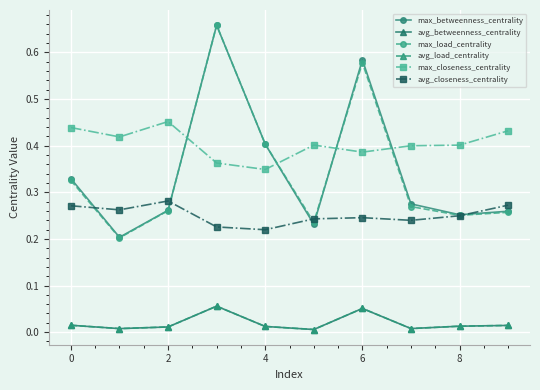

Where do max_load_centrality and max_betweenness_centrality first cross each other?

2 and 4